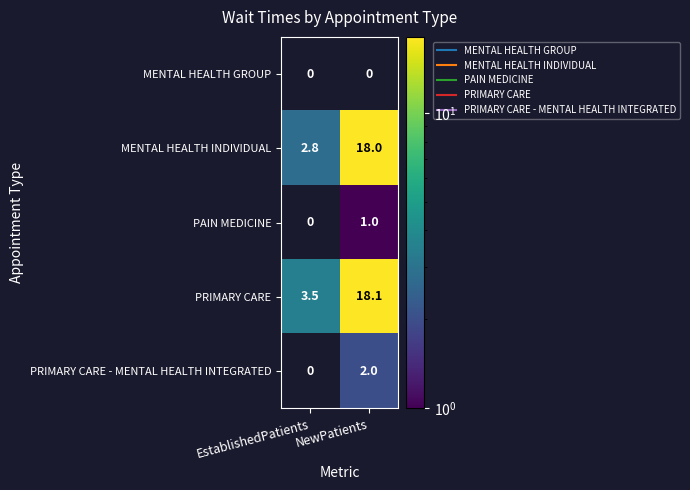

Which series has the largest total across all categories?

PRIMARY CARE